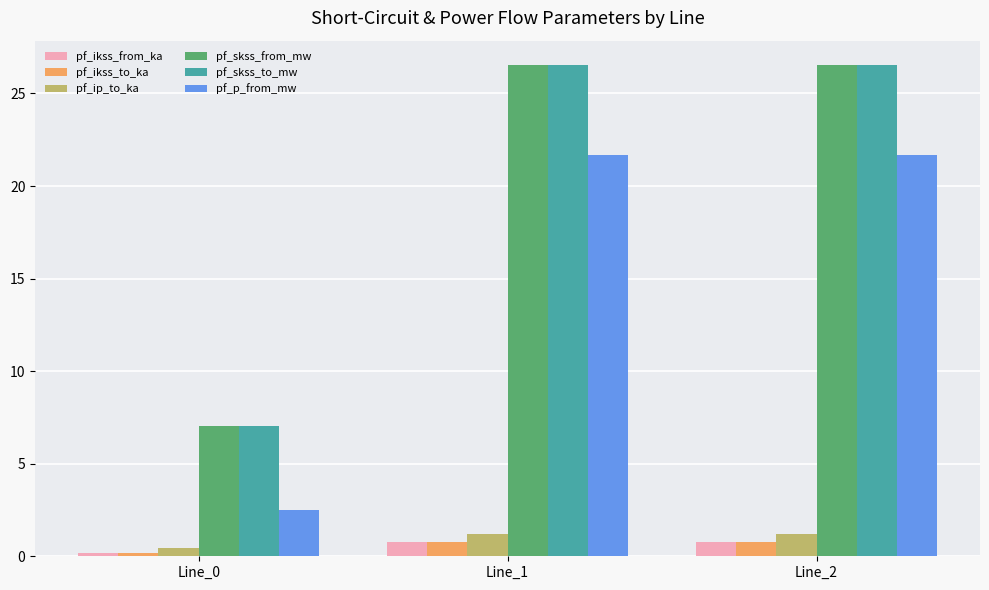

What is the maximum value for pf_skss_from_mw?

26.5